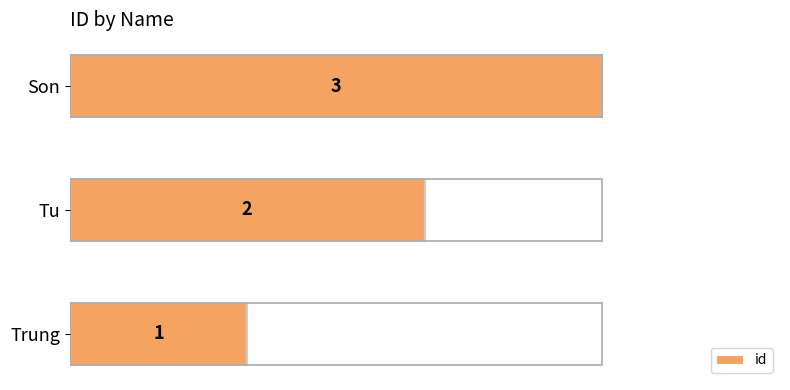

What is the sum of all values?

6